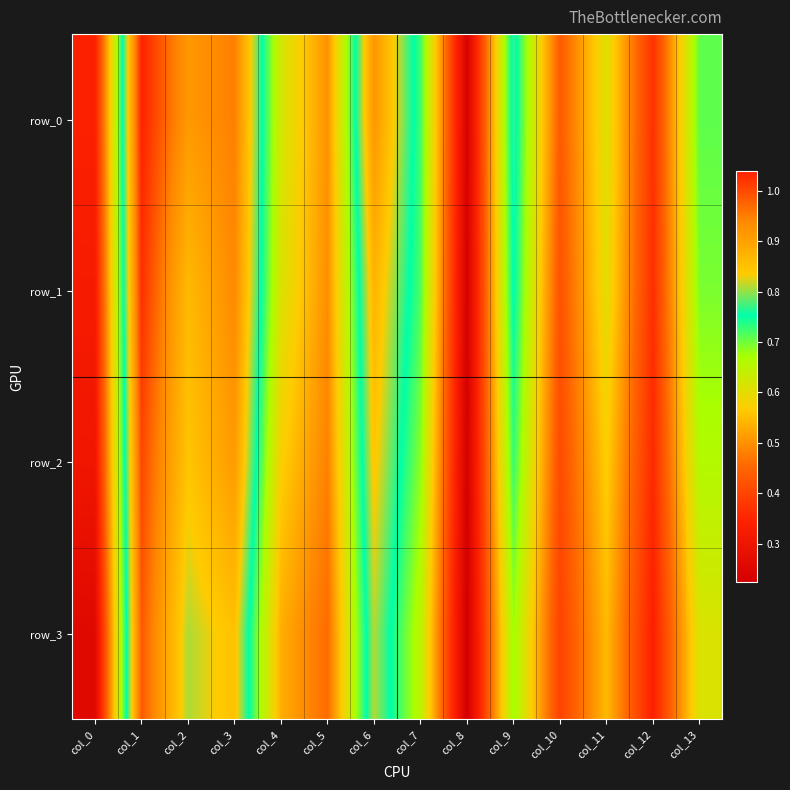

At col_11, list the series in order from smallest to largest.

row_3, row_2, row_1, row_0